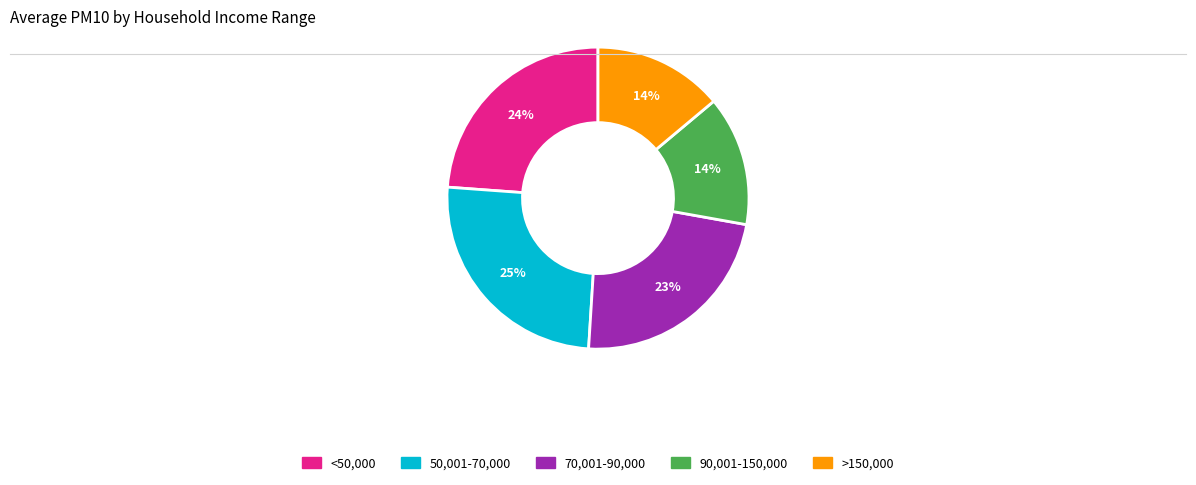

Is there a majority slice in this chart?

No